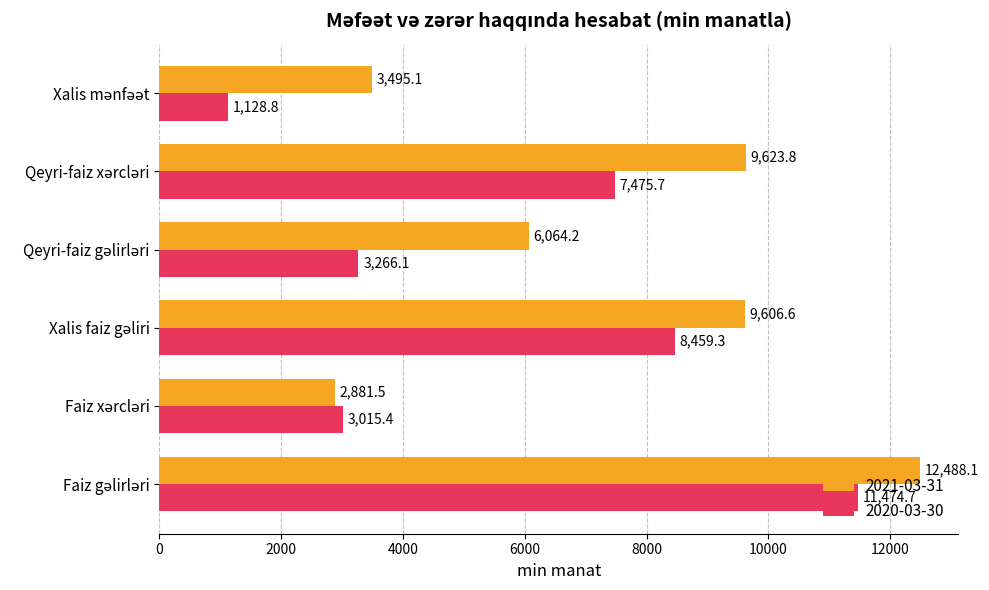

What is the average value of the 2020-03-30 series?

5803.3